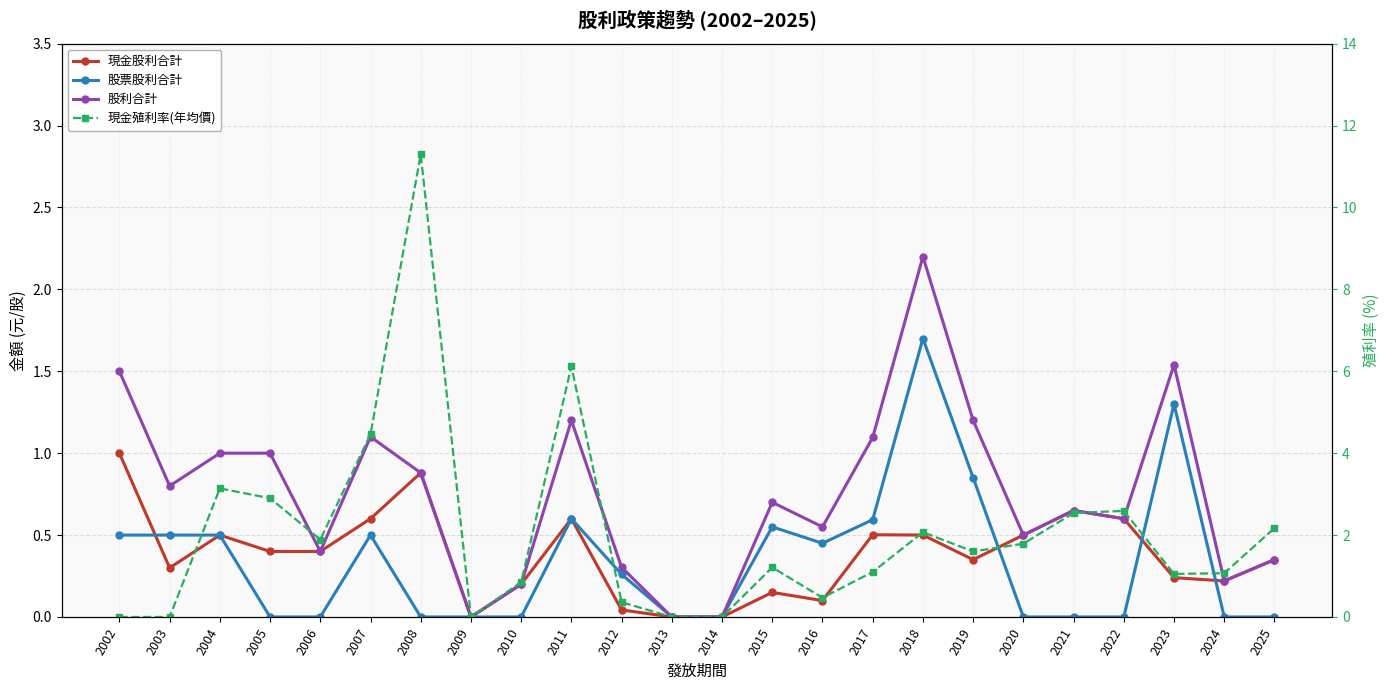

At 2024, list the series in order from smallest to largest.

股票股利合計, 現金股利合計, 股利合計, 現金殖利率(年均價)